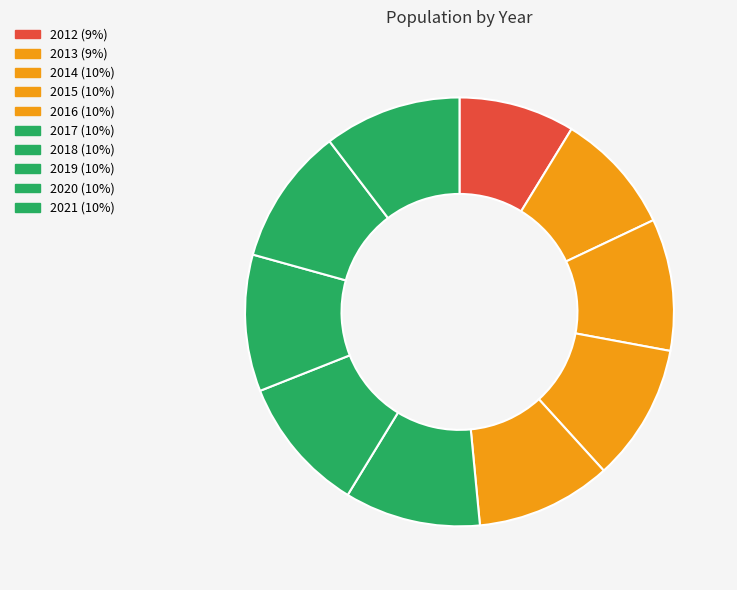

How many slices are in this pie chart?

10